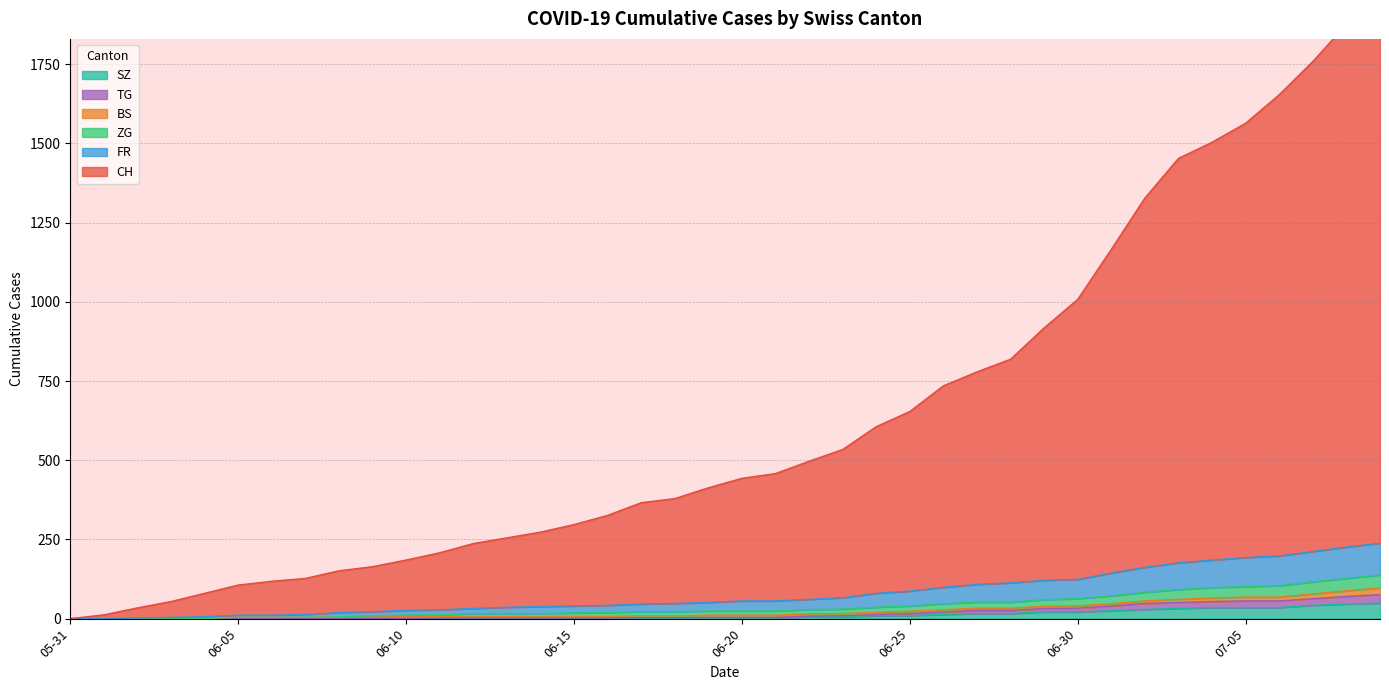

True or false: CH has a value of 0 at 2020-05-31.

True